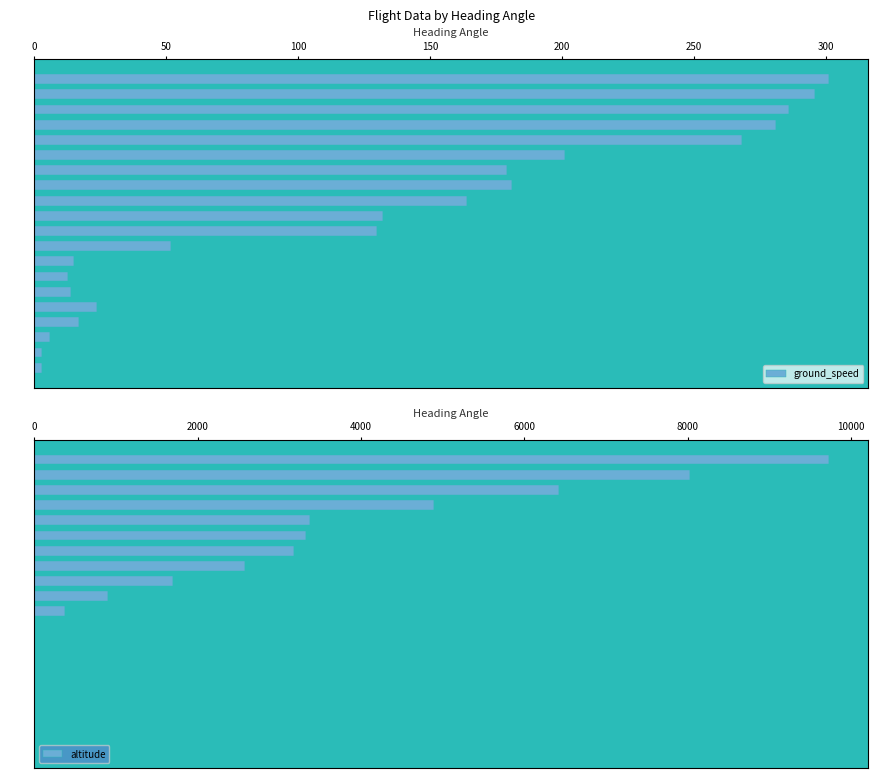

Where is ground_speed nearest to the value 152?

248